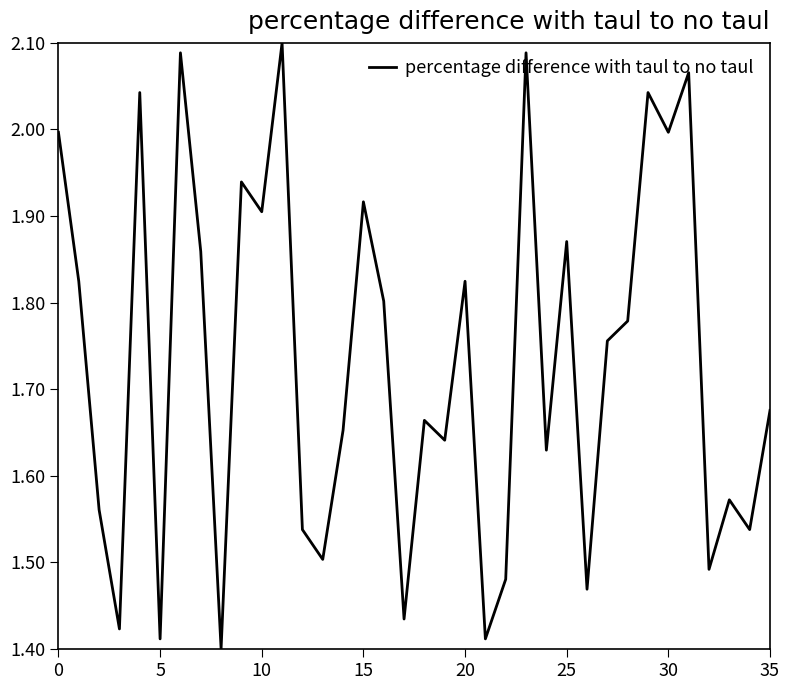

What is the difference between the maximum and minimum values?

0.7